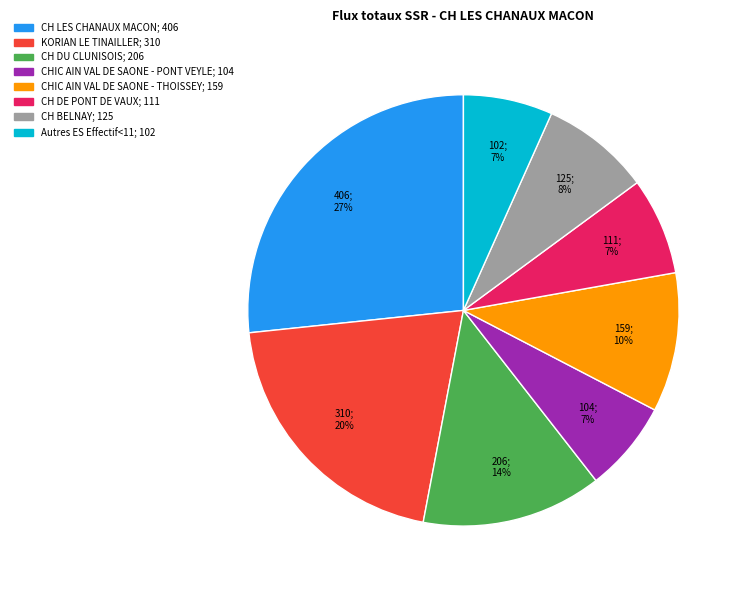

The CH DE PONT DE VAUX slice represents 7% of the pie. True or false?

True